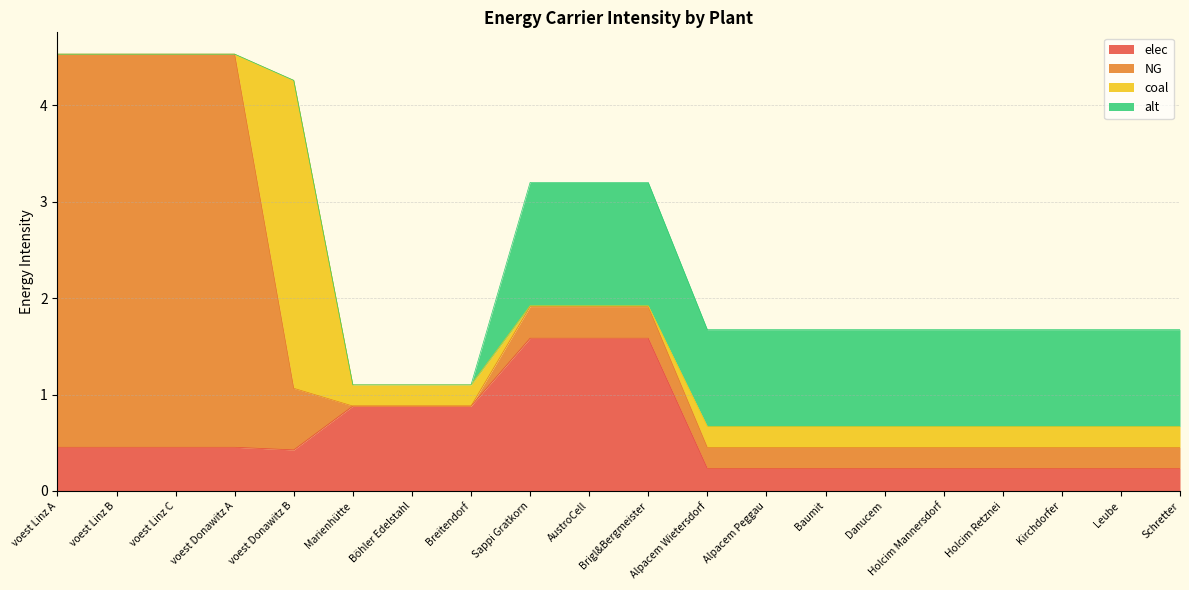

The elec series shows 0.1 at Danucem. True or false?

False